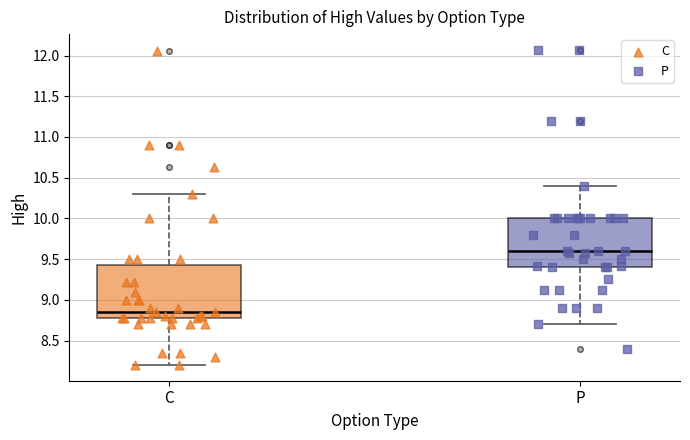

Comparing the boxes themselves (not the whiskers), which one is the tallest?

C